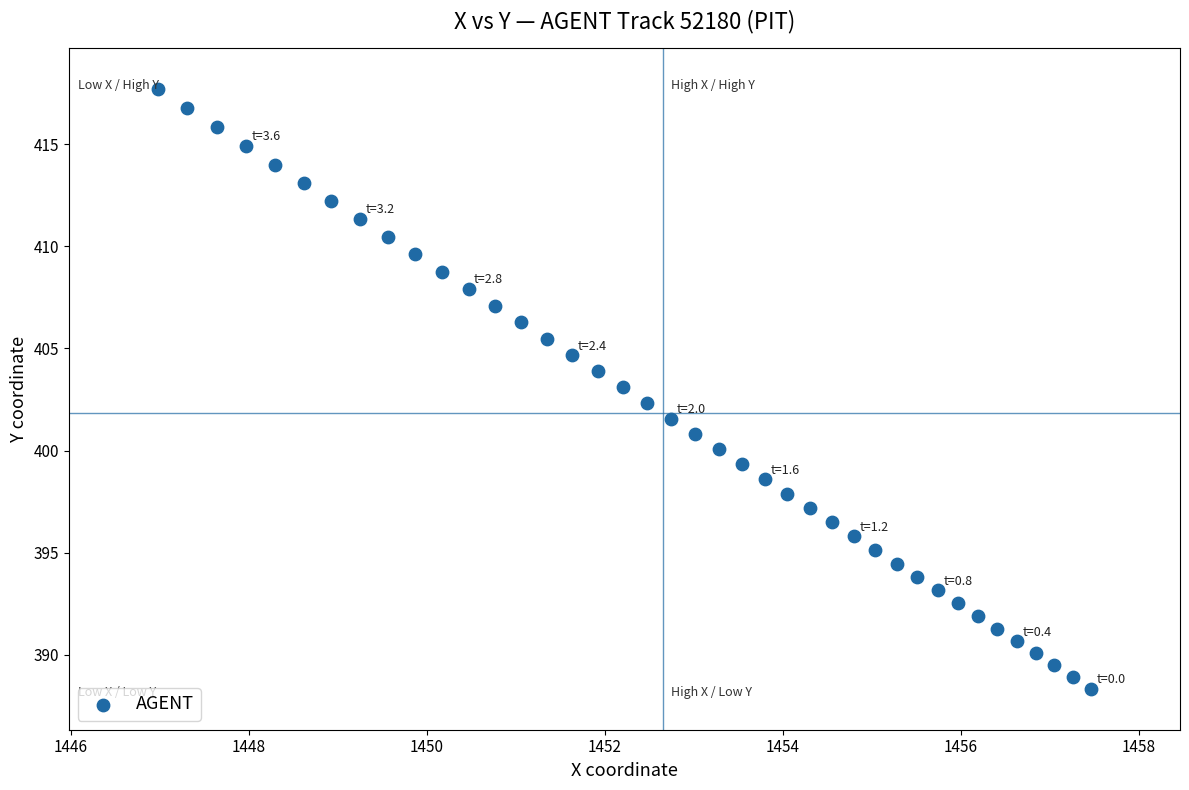

What is the range of X values (max minus min)?

10.5